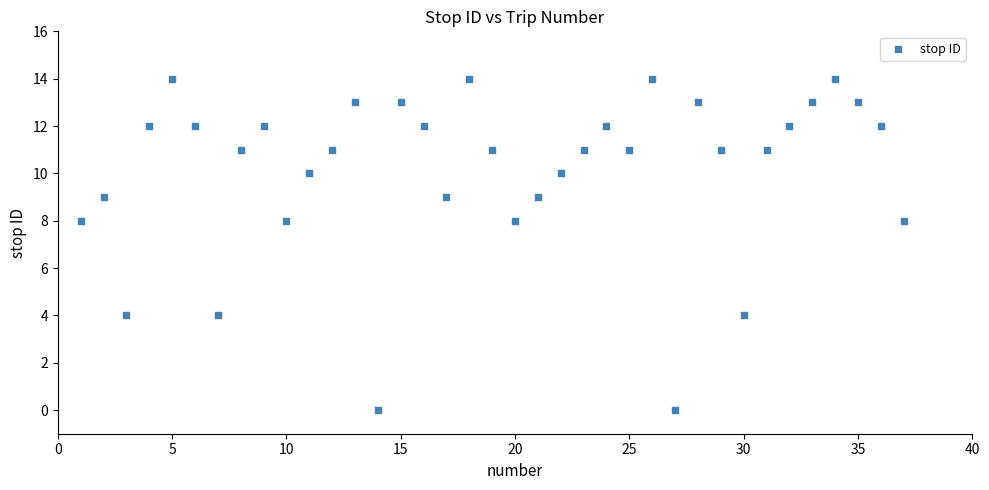

What is the range of Y values (max minus min)?

14